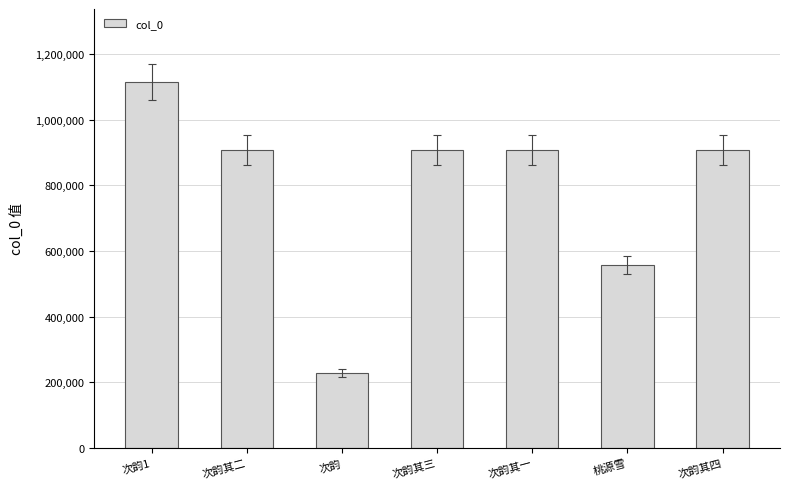

How many bars are there in total?

7